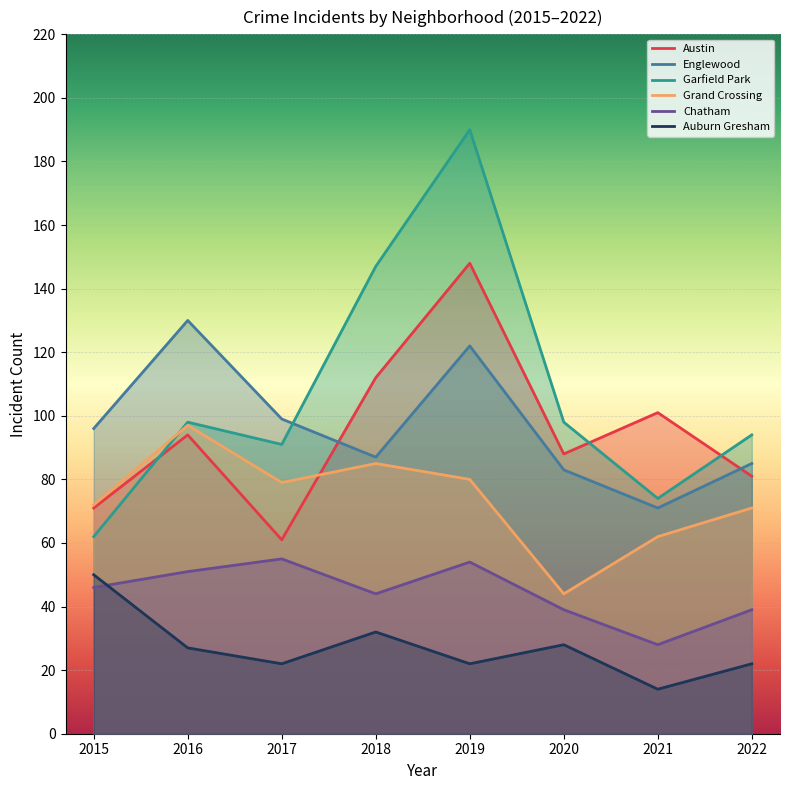

True or false: Auburn Gresham and Englewood intersect in this chart.

False